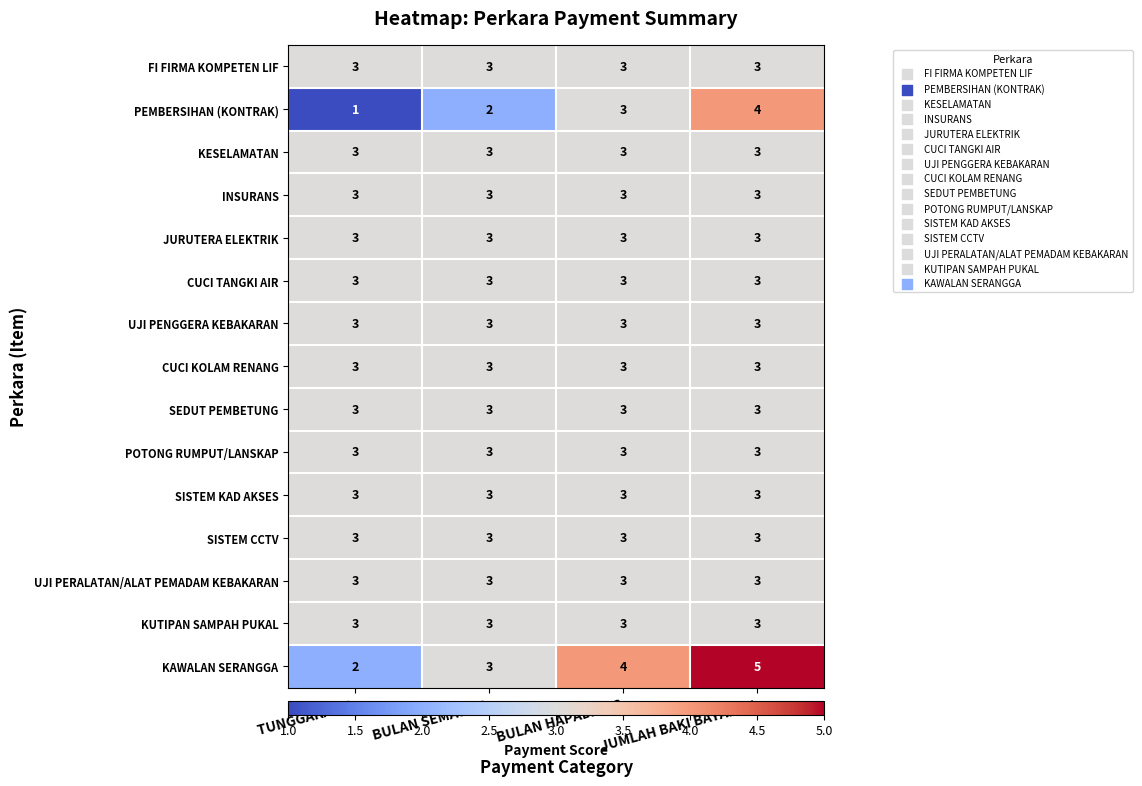

List the labels in order of KAWALAN SERANGGA value, largest first.

JUMLAH BAKI BAYARAN, BULAN HAPADAN C, BULAN SEMASA B, TUNGGAKAN A